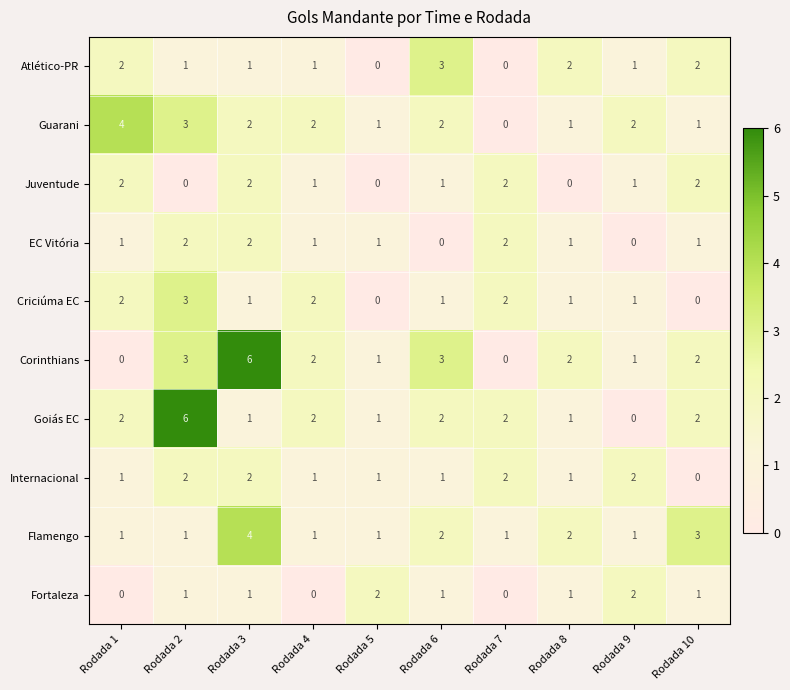

How many Internacional values are between 1 and 2?

9